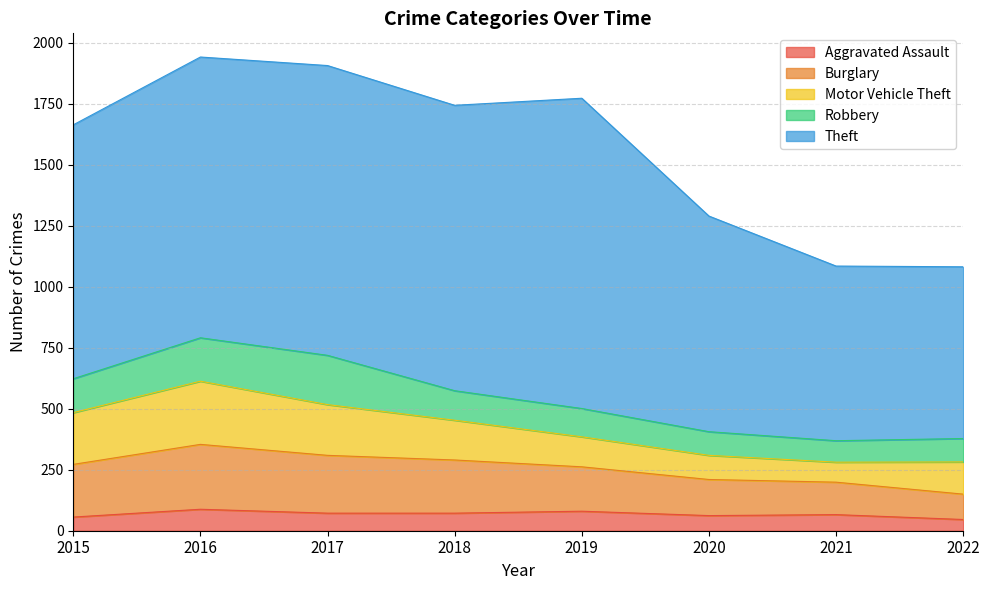

What is the difference between the maximum and minimum values in the Robbery series?

114